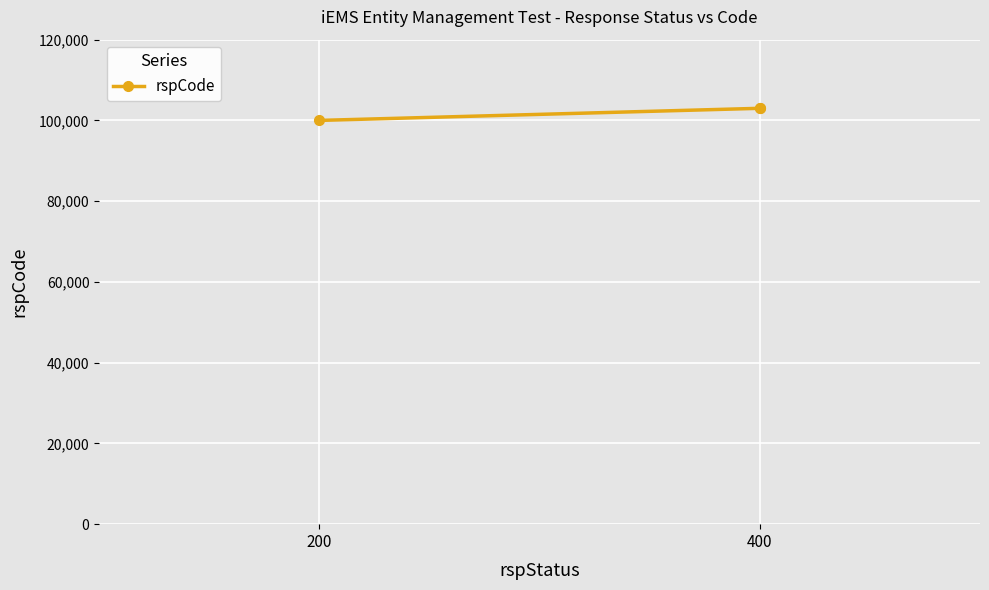

Is this an area chart (filled region under the line)?

No